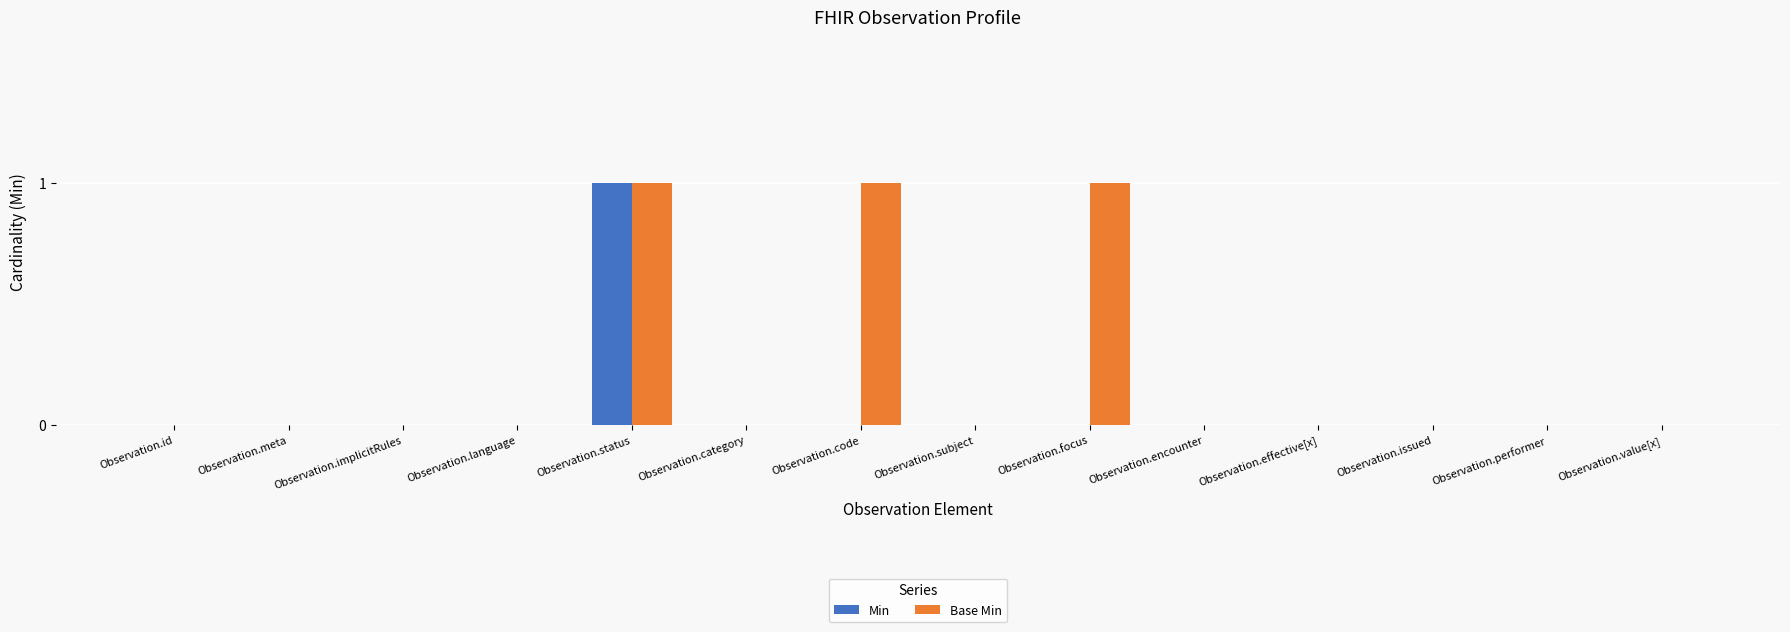

True or false: Min has a value of -1 at Observation.value[x].

False